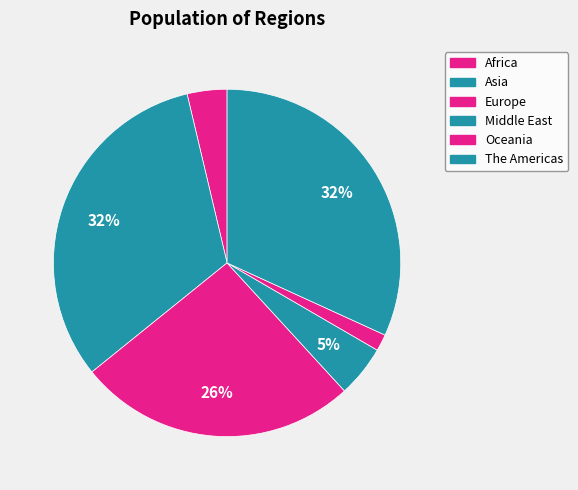

Count the number of slices in the pie.

6